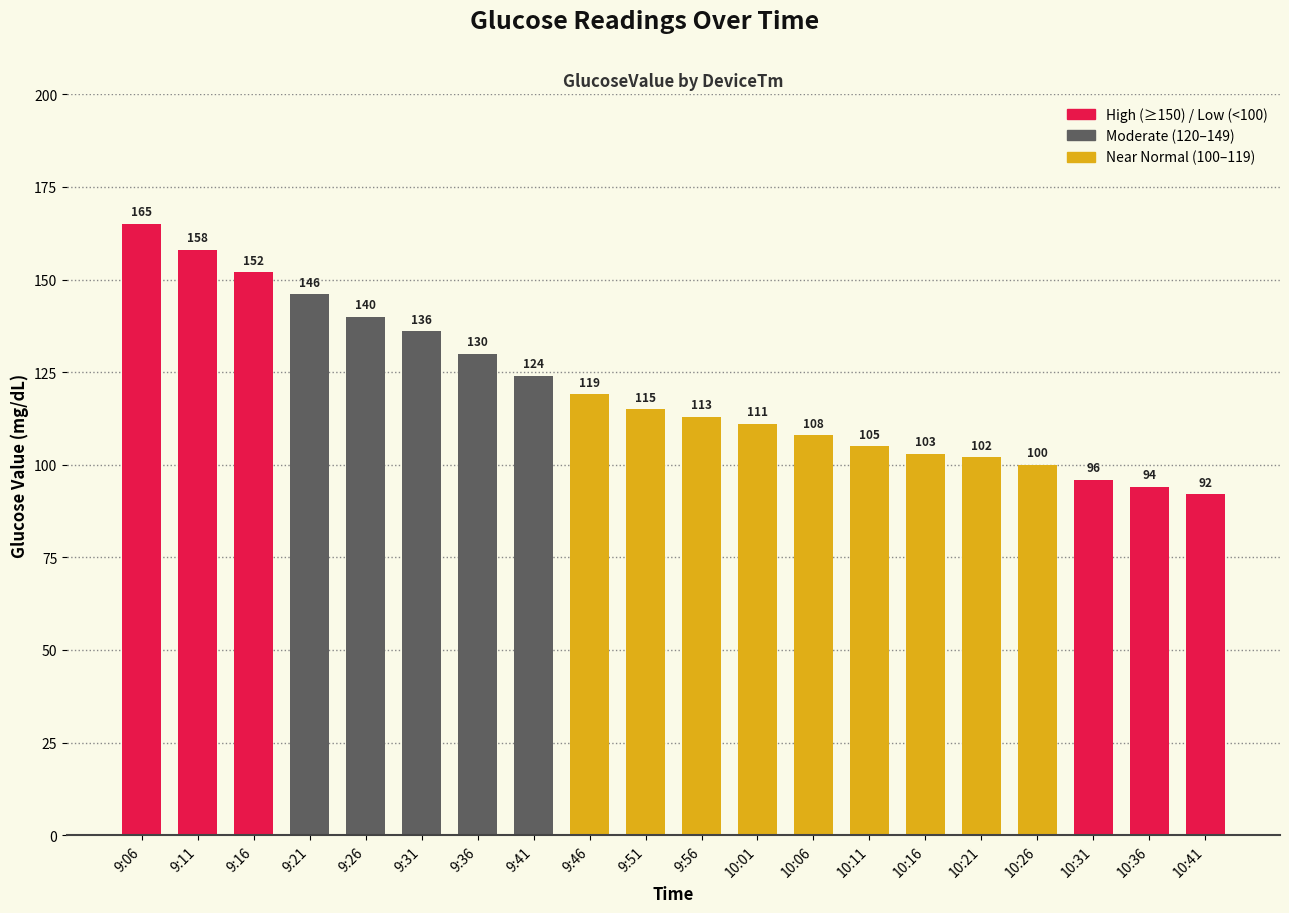

At which label is the value closest to 128?

9:36